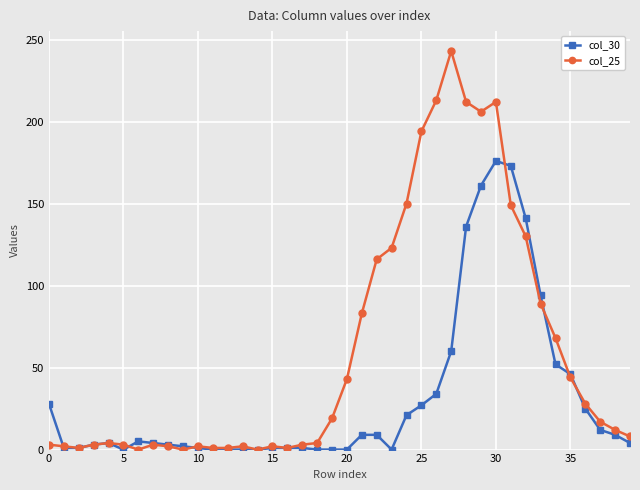

Which series has the largest total across all categories?

col_25